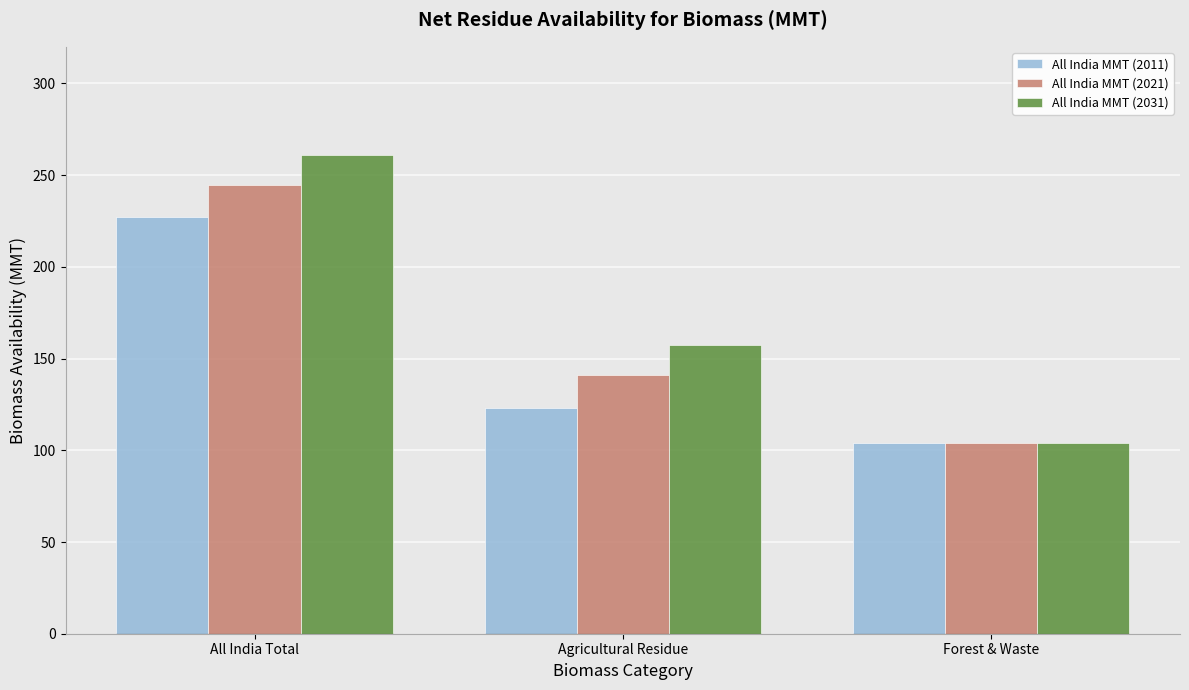

List the labels in order of All India MMT (2021) value, smallest first.

Forest & Waste, Agricultural Residue, All India Total